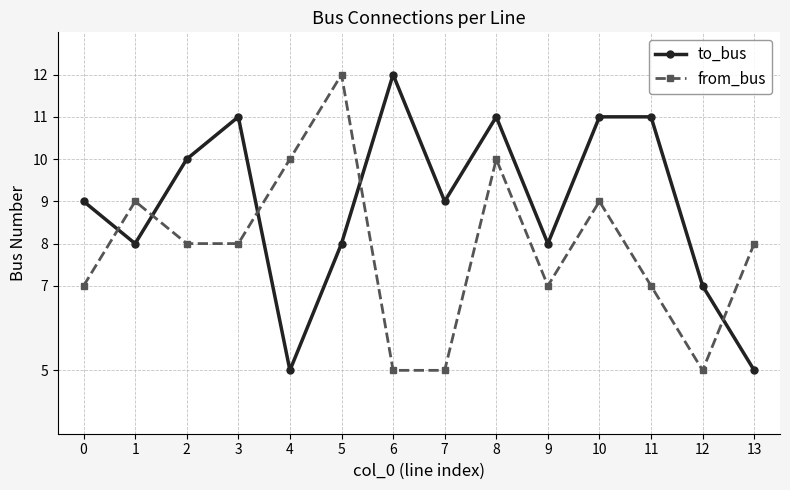

Rank the series at 7 from lowest to highest value.

from_bus, to_bus